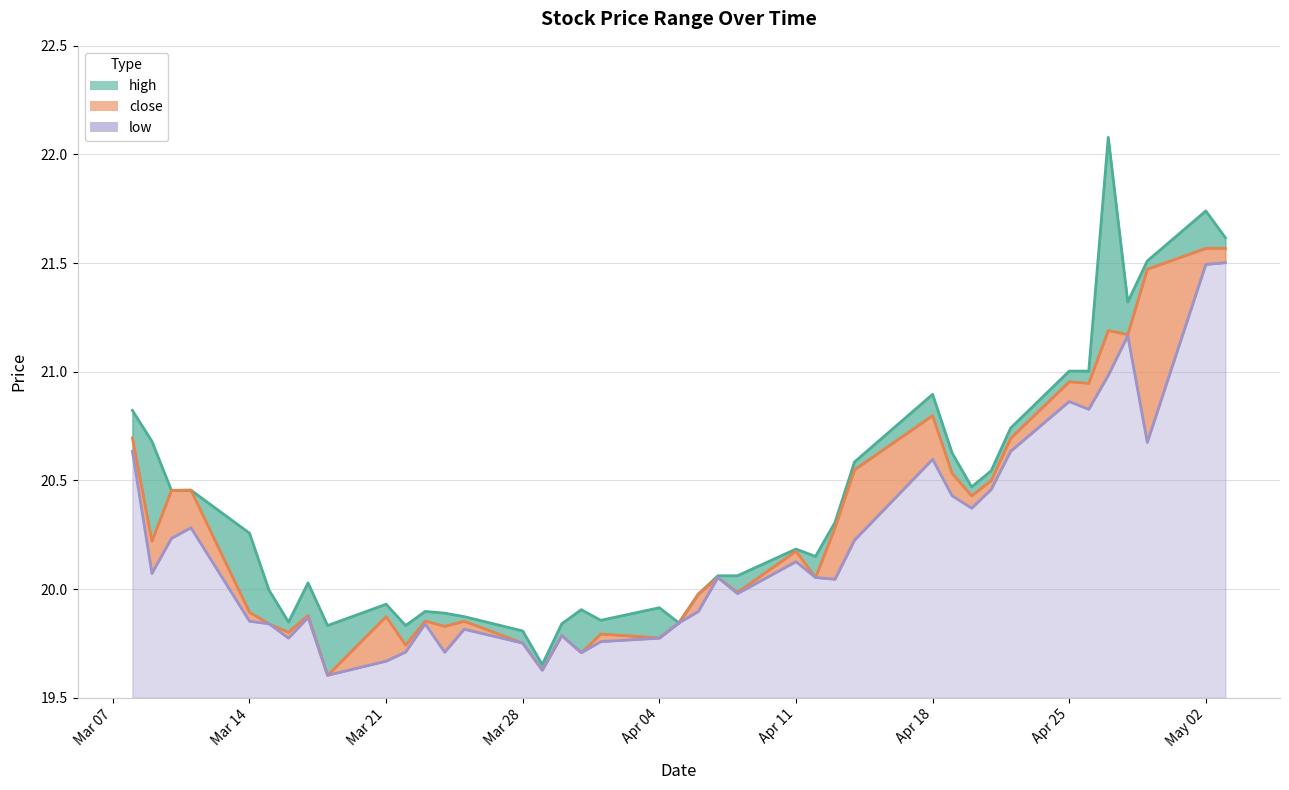

True or false: close and high cross at least once.

False